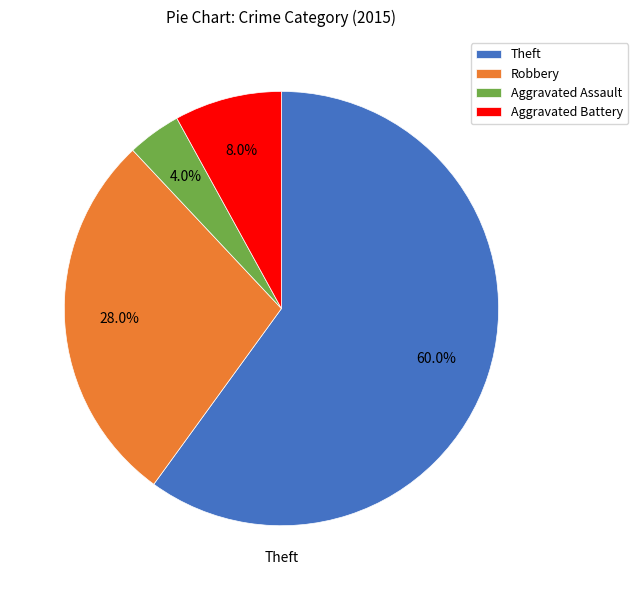

Count the number of slices in the pie.

4